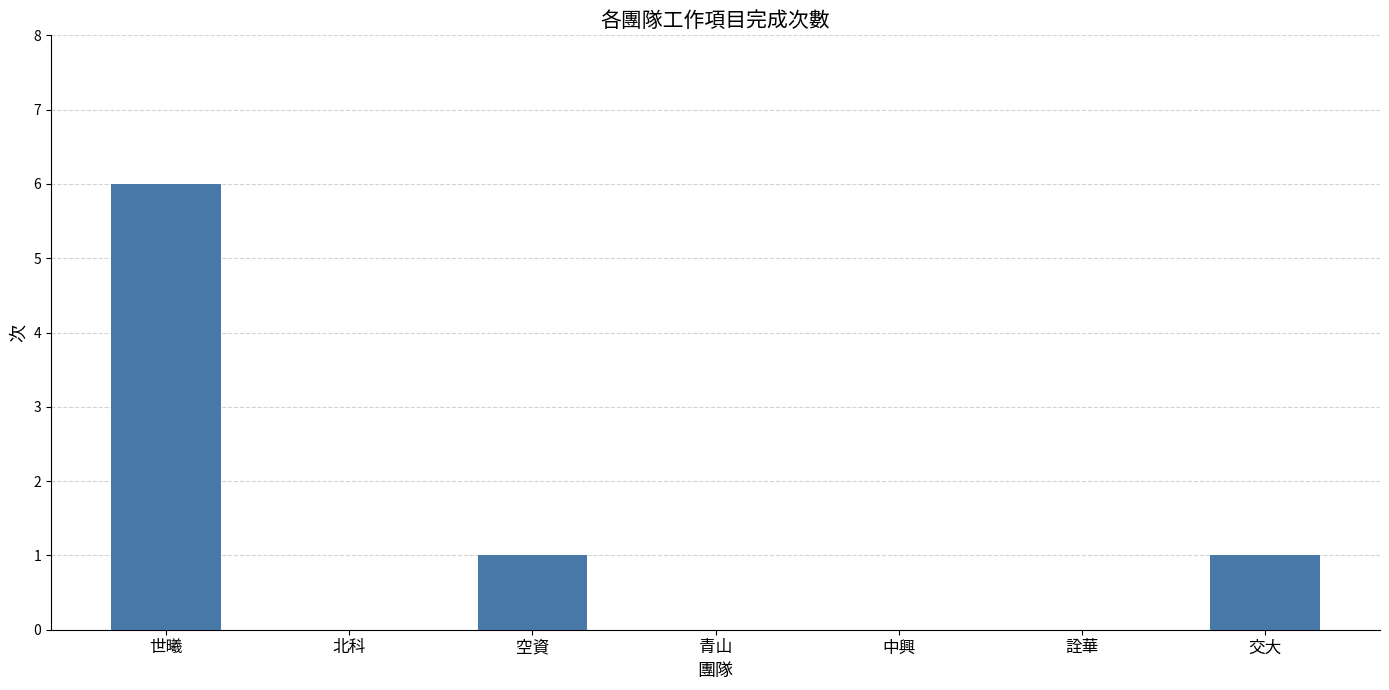

Reading left to right, what are all the values shown in this chart?

6	0	1	0	0	0	1